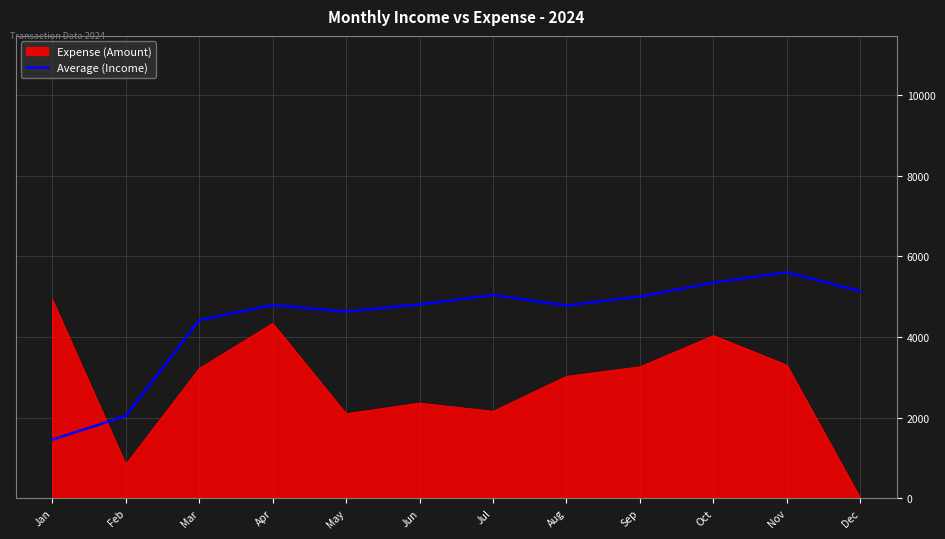

Does the chart have visible grid lines?

Yes